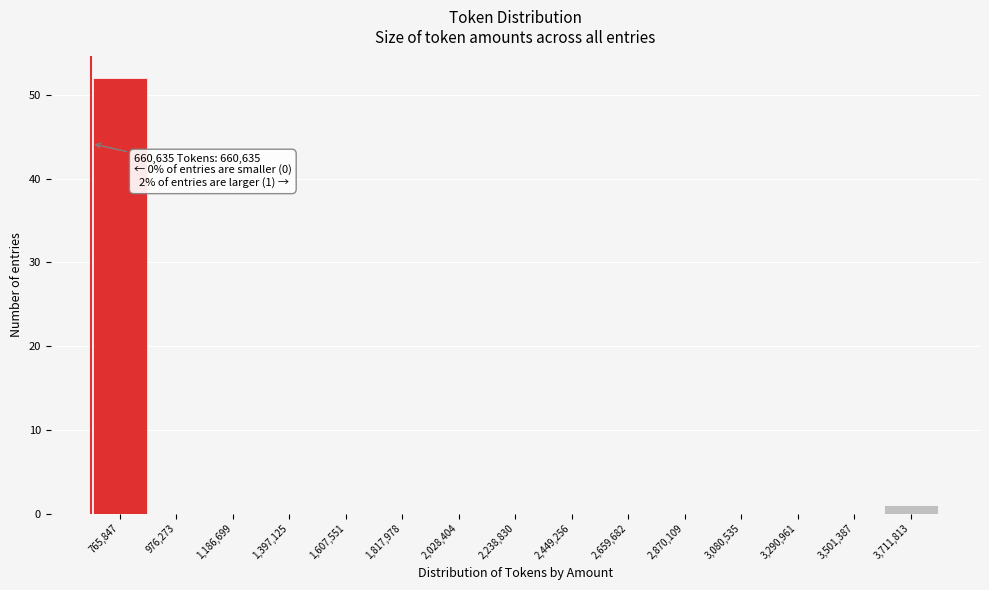

Which range on the x-axis has the tallest bar?

650000 to 850000